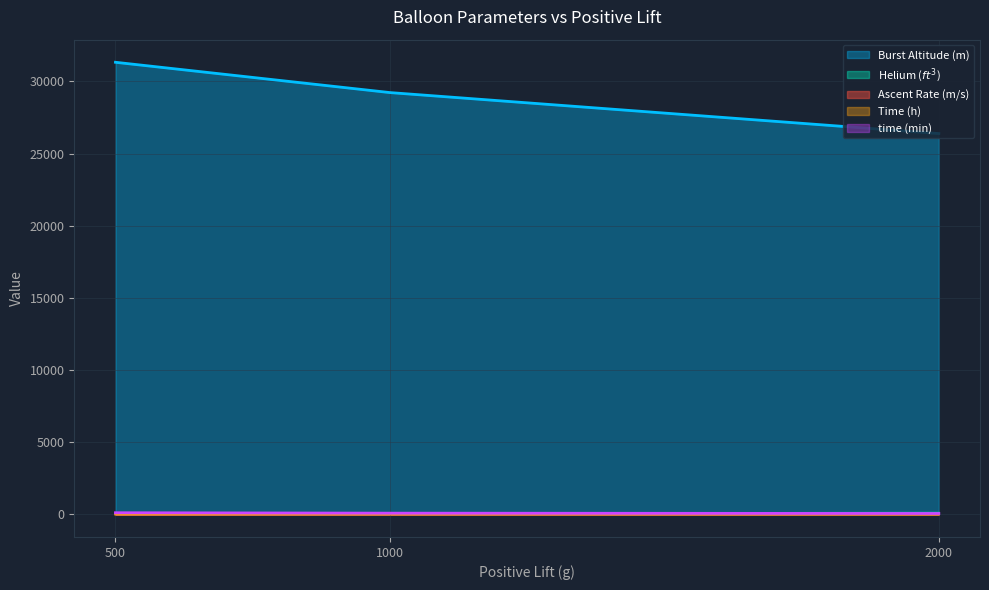

How many lines are shown in the chart?

5